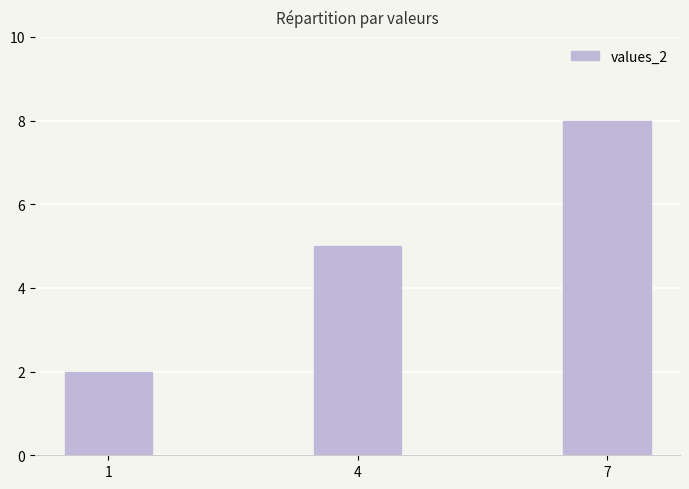

Count the number of data series in this chart.

1